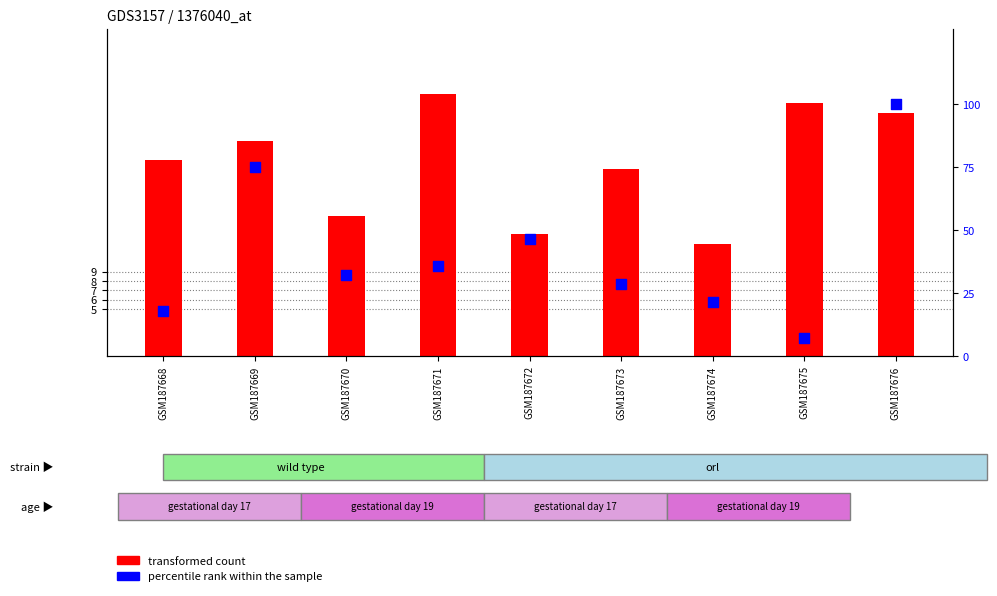

What is the total value across all series at GSM187672?

59.4